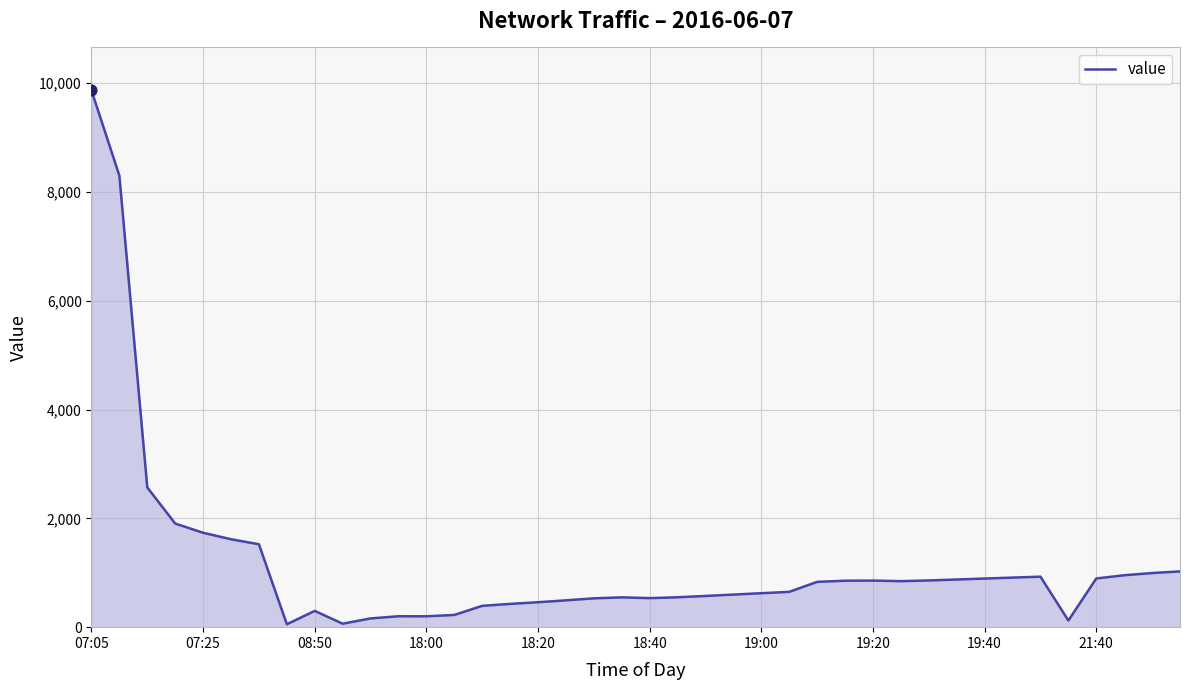

What is the difference between the maximum and minimum values?

9813.2